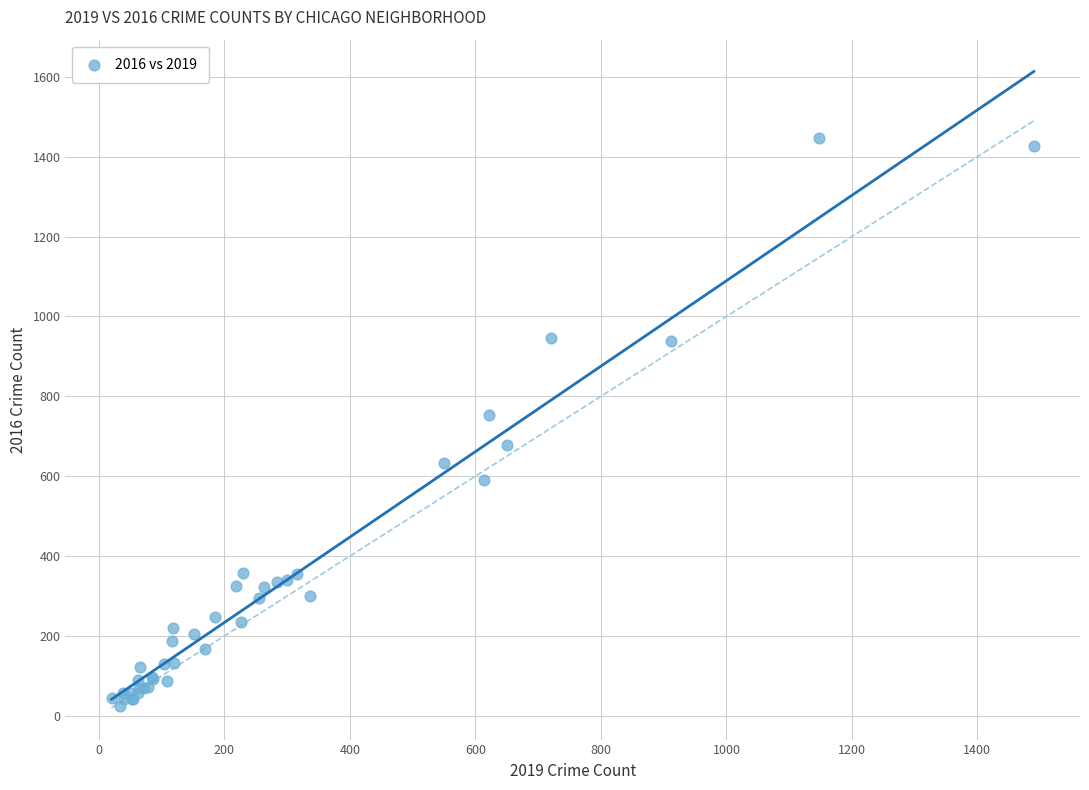

What Y value in the scatter plot is closest to 735?

753